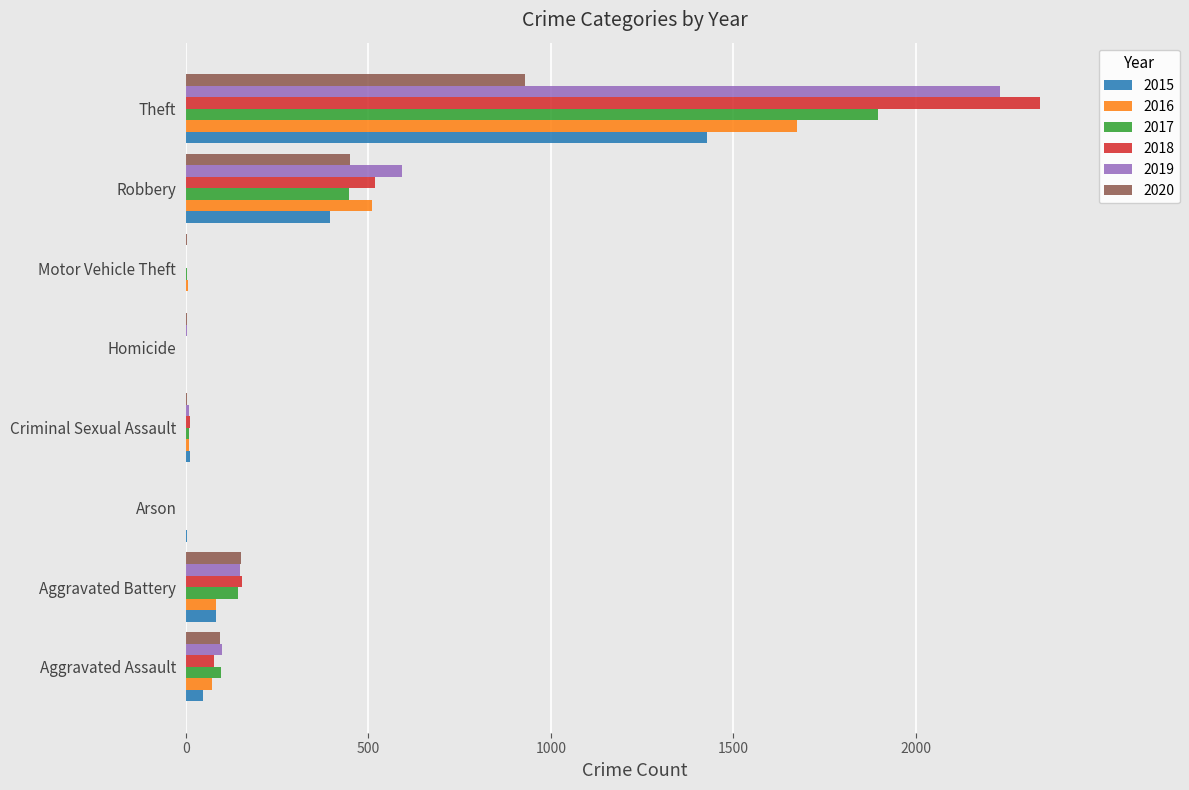

Is the value of 2015 at Theft greater than the value of 2018 at Theft?

No